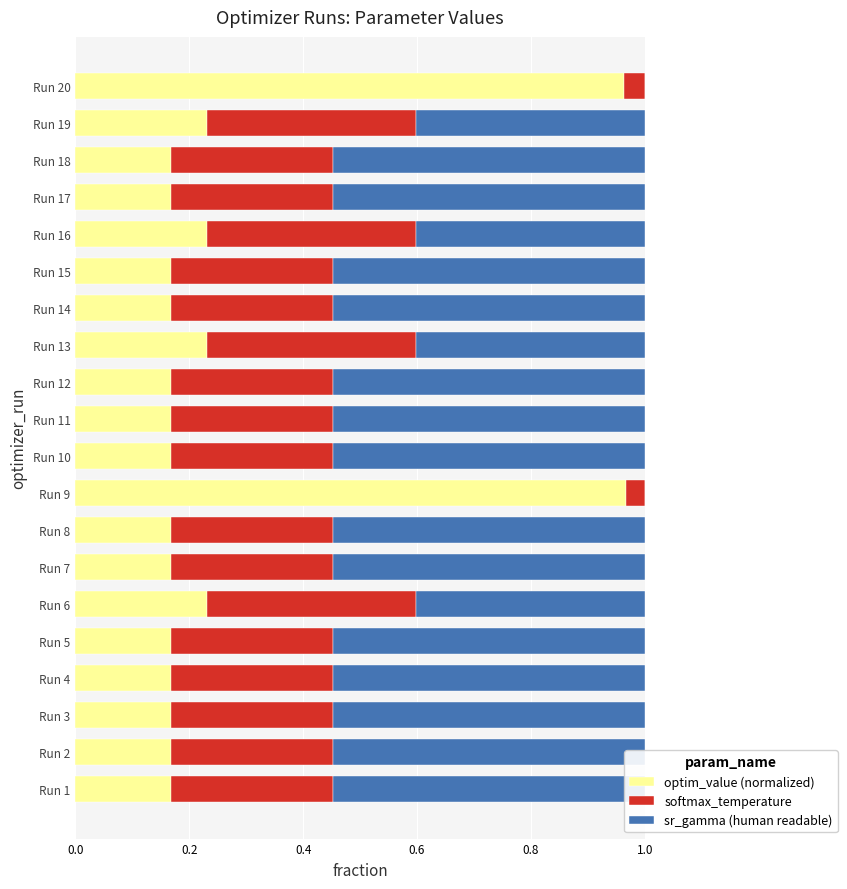

What is the difference between the second highest and second lowest values in the sr_gamma (human readable) series?

0.5